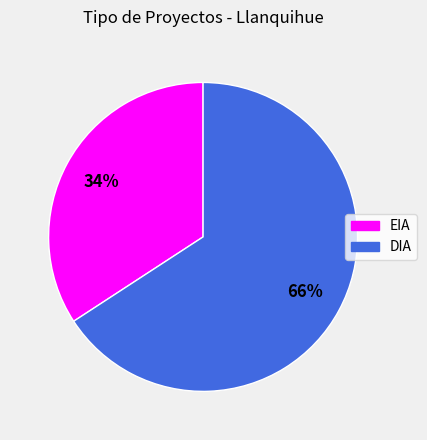

What percentage is the DIA slice, to the nearest percent?

66%